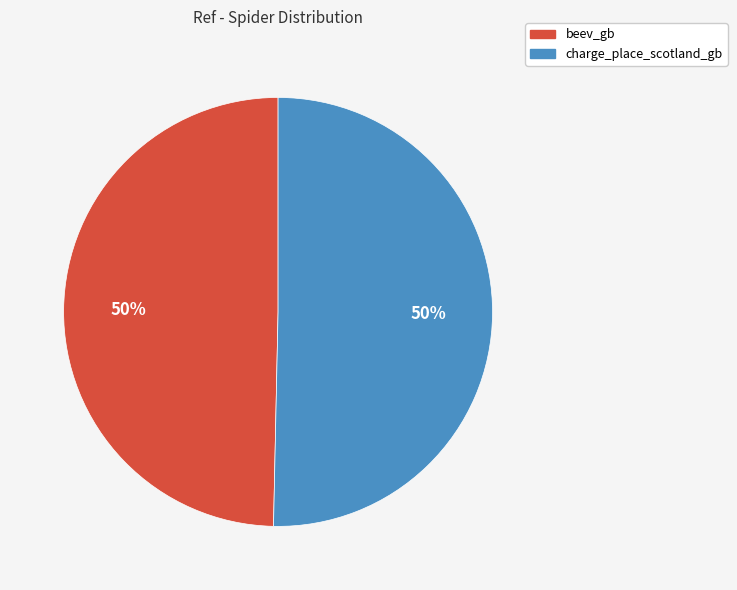

What percentage is the charge_place_scotland_gb slice, to the nearest percent?

50%